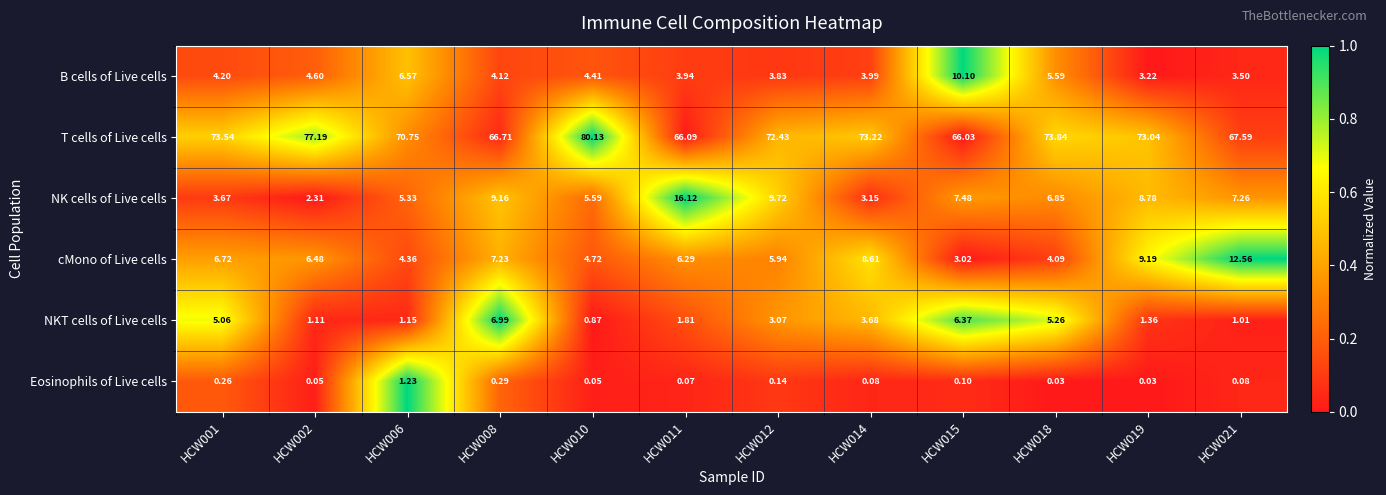

How many categories are shown in the chart?

12